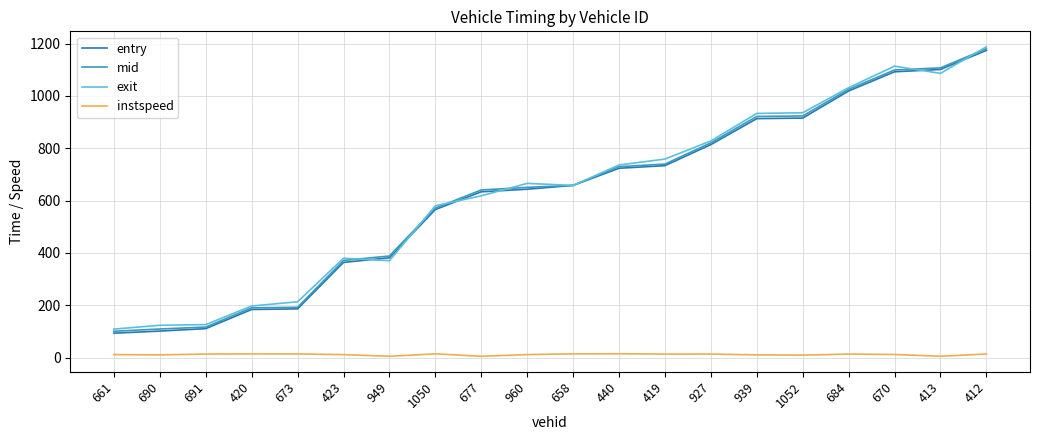

Is it true that exit equals 917.4 at 658?

False